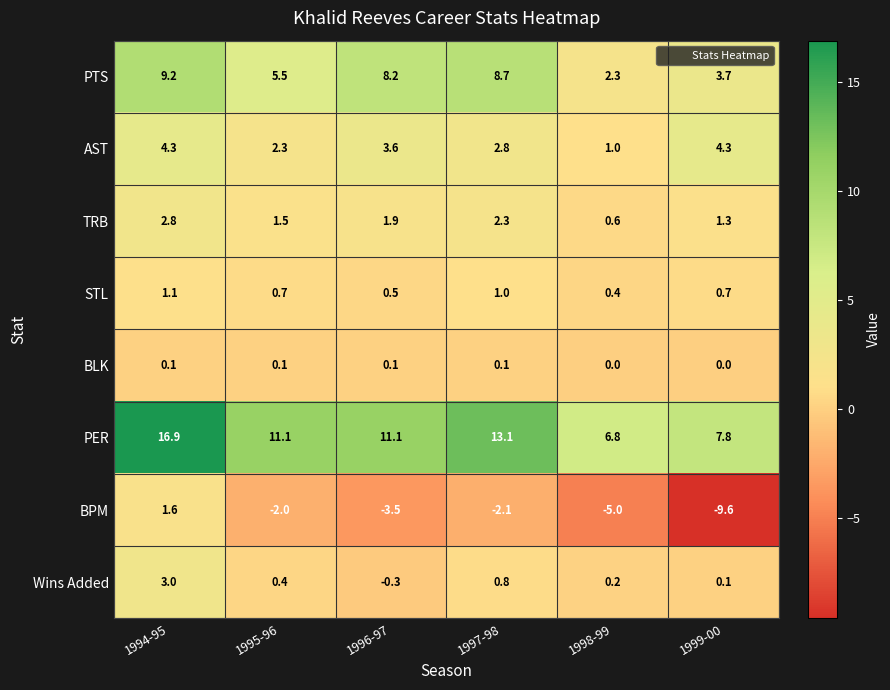

What is the maximum value shown in the chart?

16.9